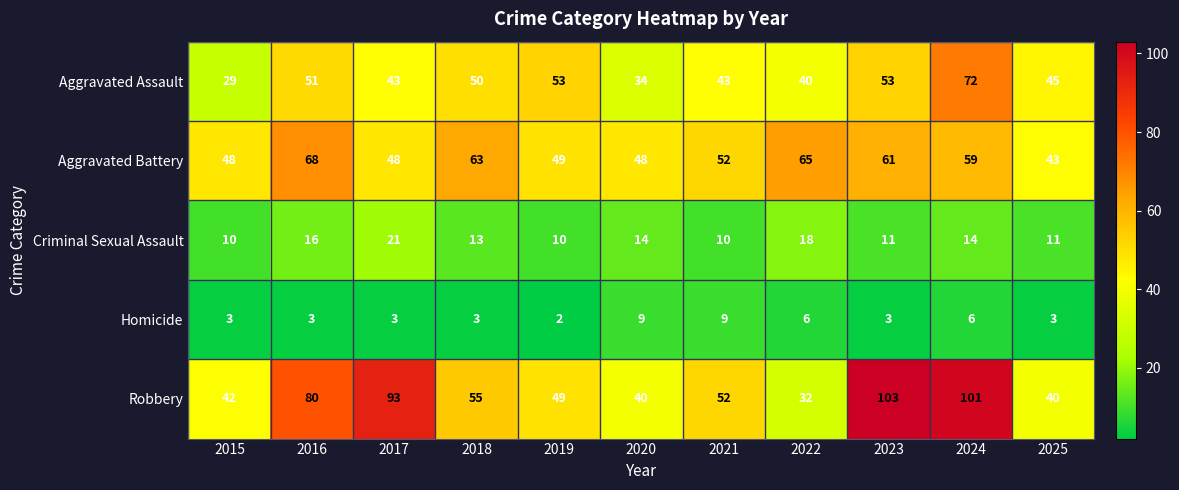

Which series has the largest total across all categories?

Robbery